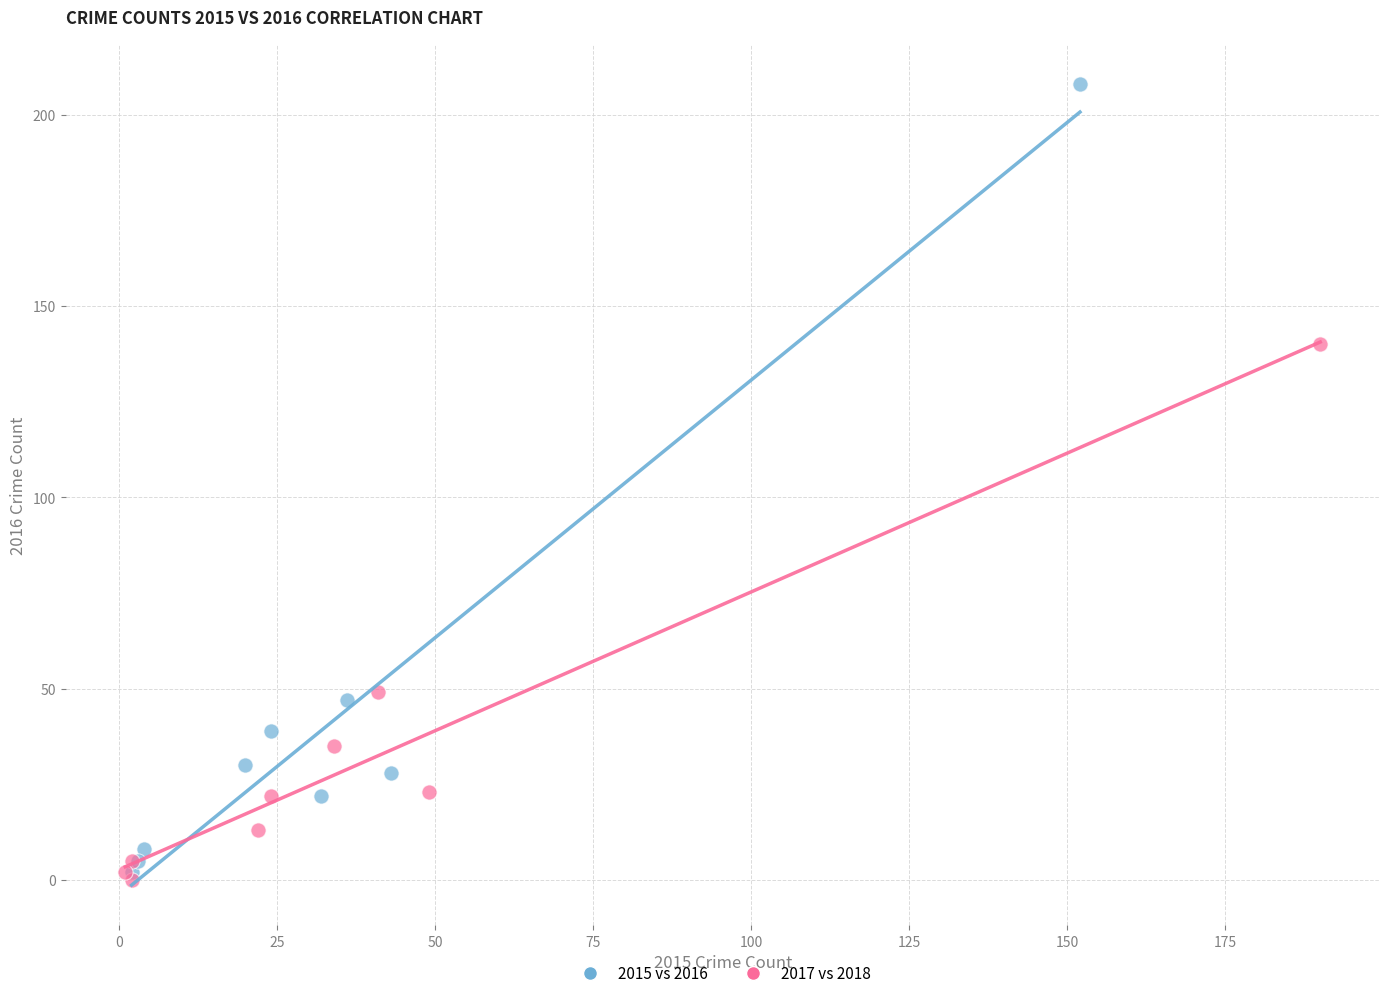

Which series has the largest Y range (max minus min)?

2015 vs 2016